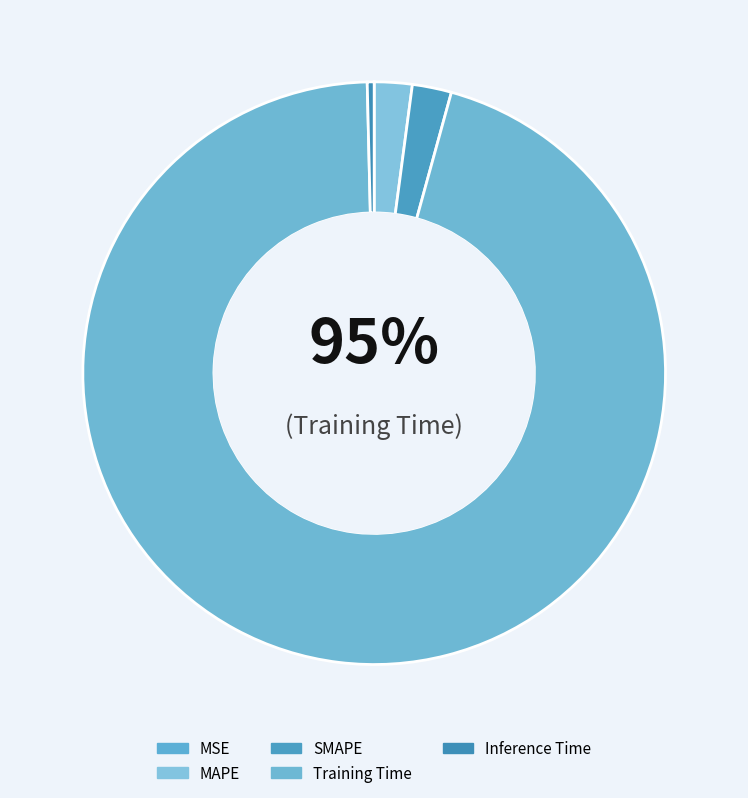

To the nearest percent, what is the average slice percentage?

20%